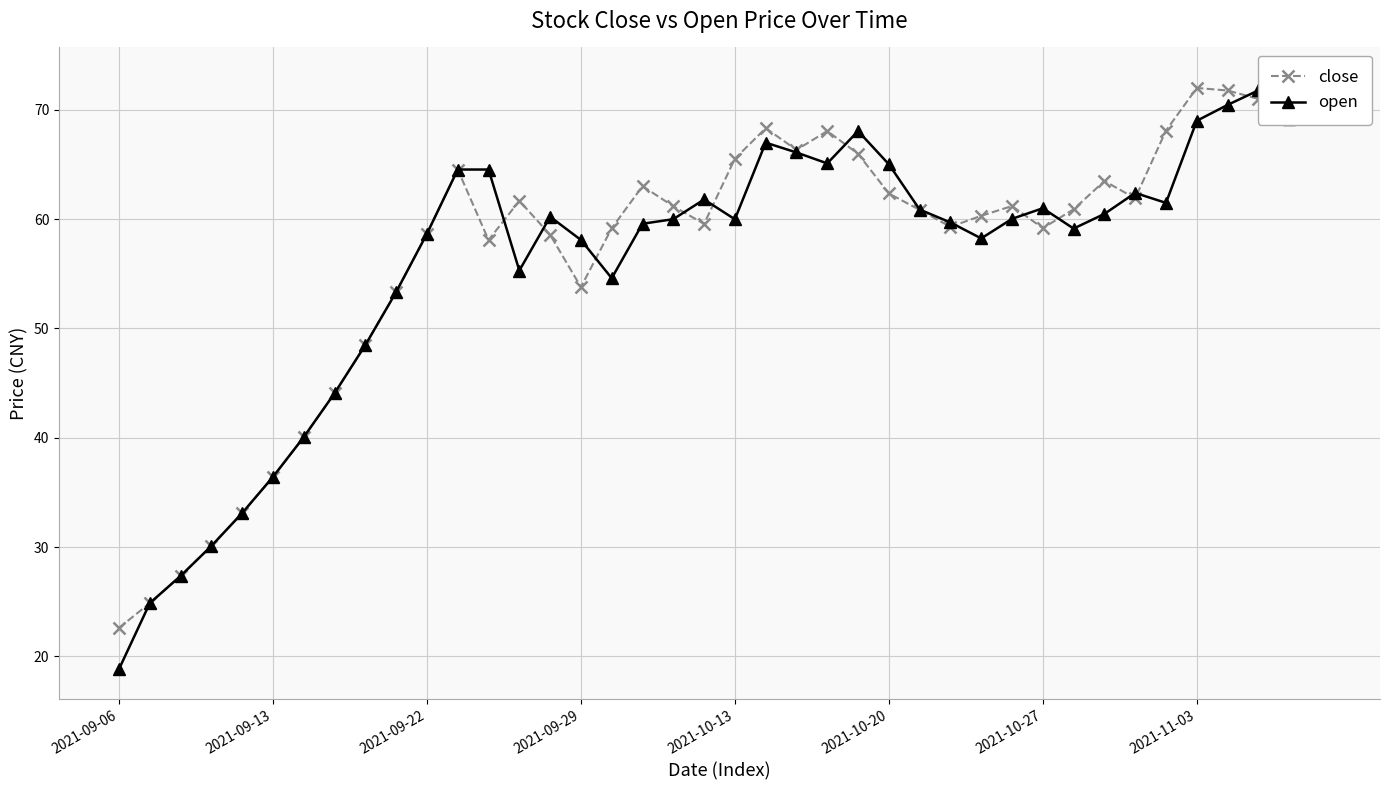

Reading right to left, transcribe all the data shown in this chart.

close: 73.0	70.2	71.0	71.8	72.0	68.1	61.9	63.5	60.9	59.2	61.2	60.3	59.3	60.9	62.4	66.0	68.1	66.3	68.3	65.5	59.6	61.2	63.0	59.2	53.8	58.6	61.7	58.1	64.5	58.7	53.3	48.5	44.1	40.1	36.4	33.1	30.1	27.4	24.9	22.6
open: 70.2	69.2	71.8	70.5	69.0	61.5	62.4	60.5	59.1	61.0	60.0	58.2	59.7	60.9	65.0	68.1	65.1	66.1	67.0	60.0	61.8	60.0	59.6	54.6	58.1	60.2	55.3	64.5	64.5	58.7	53.3	48.5	44.1	40.1	36.4	33.1	30.1	27.4	24.9	18.9